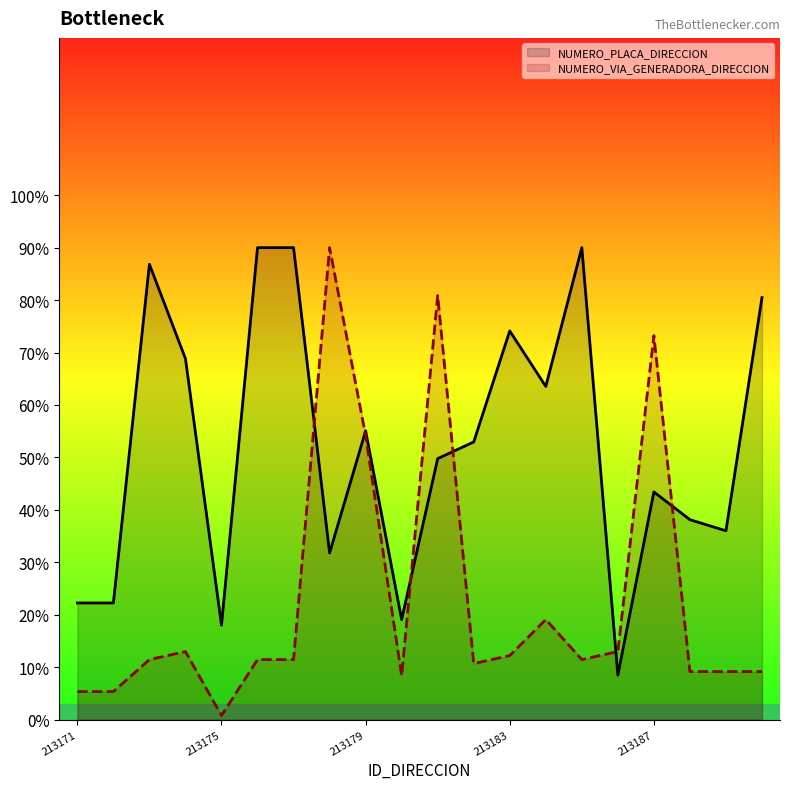

List the series in order of their overall mean, highest first.

NUMERO_PLACA_DIRECCION, NUMERO_VIA_GENERADORA_DIRECCION